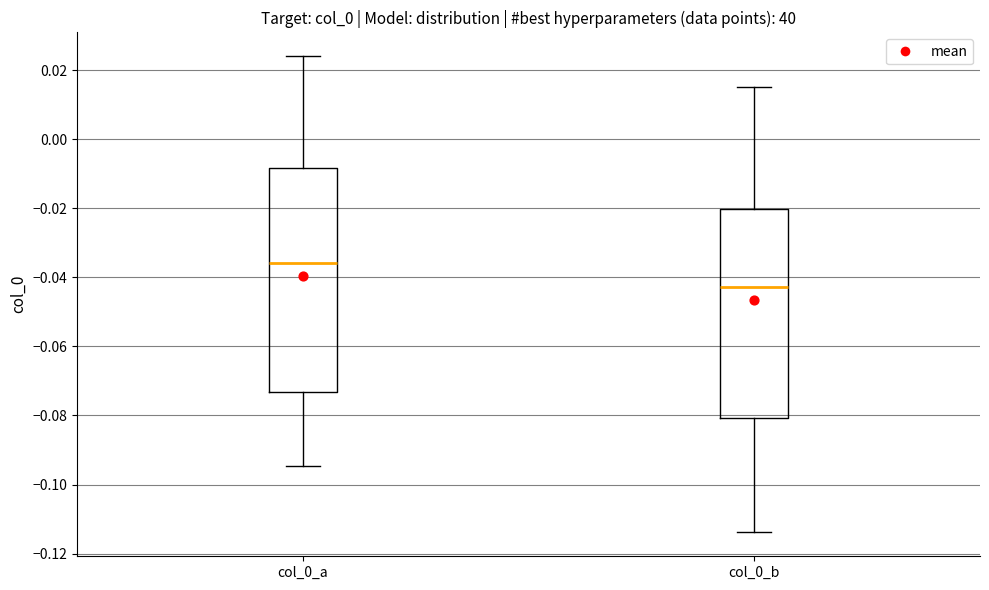

Where does the upper whisker of the box for col_0_b end on the y-axis? The values are not printed on the chart, so give them approximately, as read against the axis.

0.016